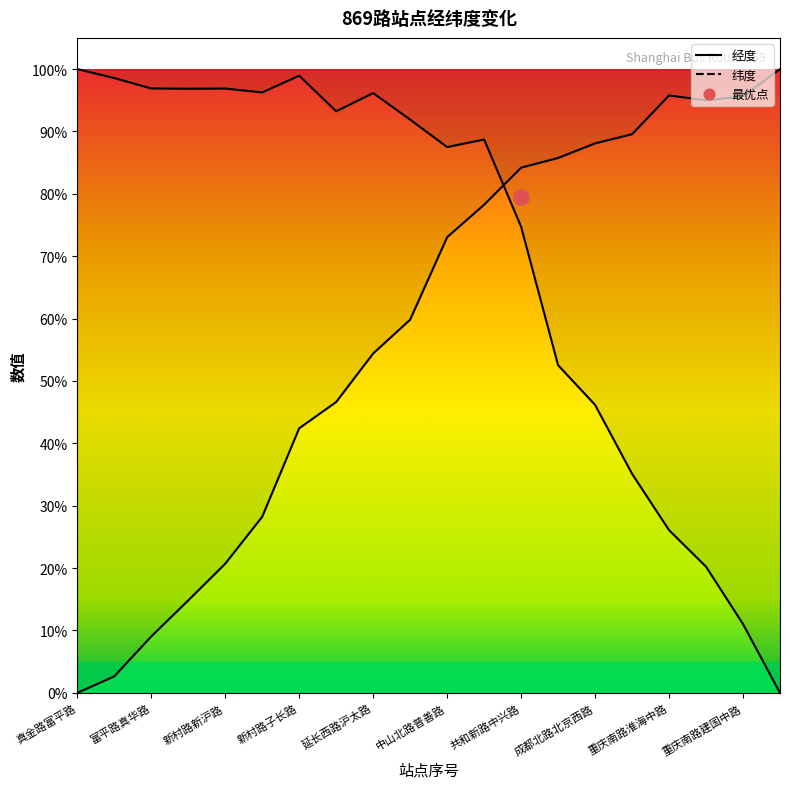

Is the value of 纬度 at 宜川路延长西路 greater than the value of 经度 at 真金路富平路?

Yes